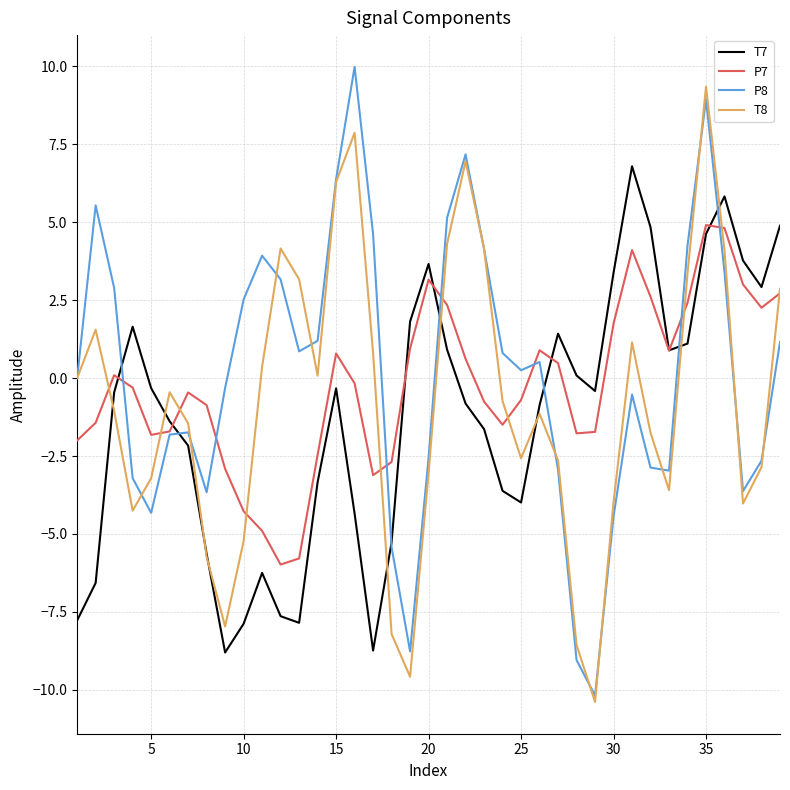

True or false: P8 has more than 2 points higher than both neighbors.

True